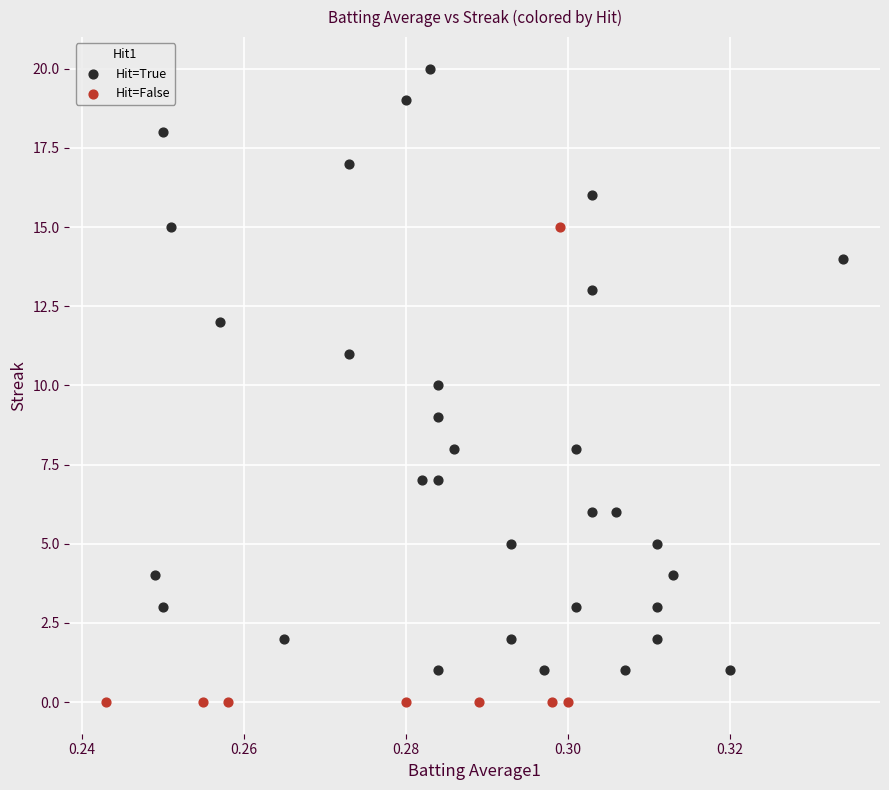

Which series reaches the maximum Y coordinate?

Hit=True